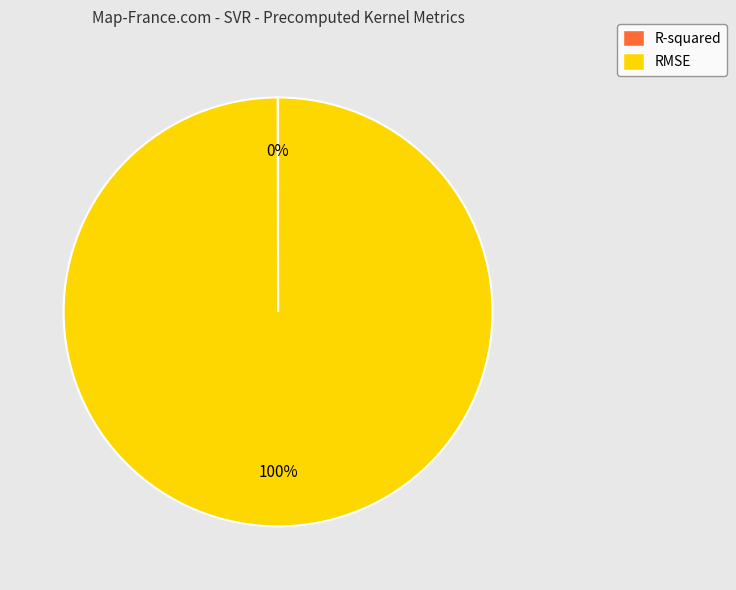

Which category has the biggest portion of the pie?

RMSE